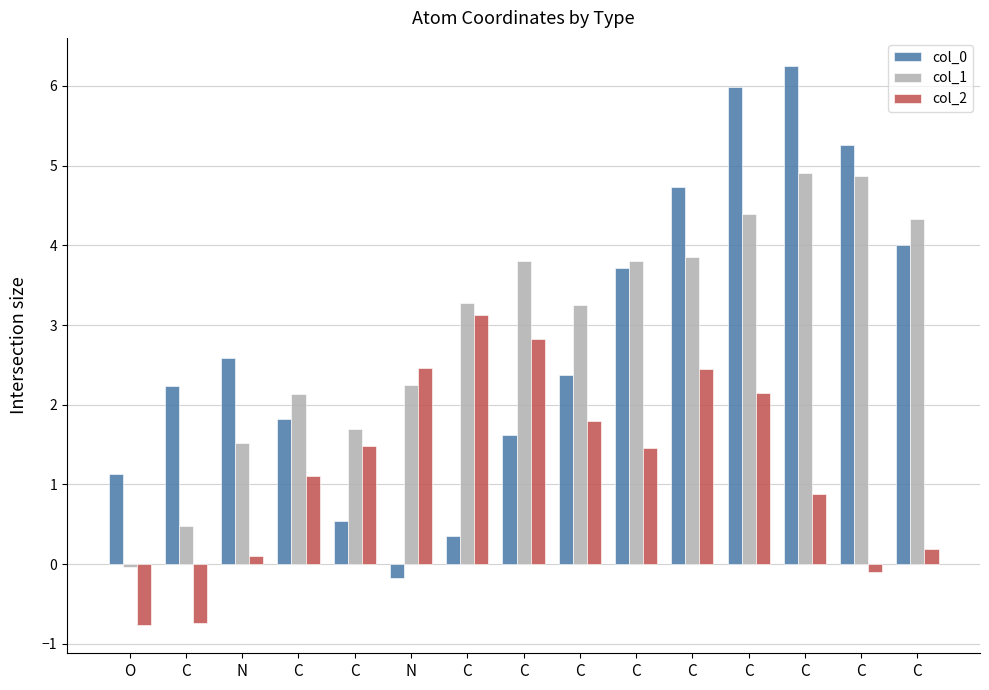

Reading left to right, extract all data points from this chart.

col_0: 1.1	2.2	2.6	1.8	0.5	-0.2	0.4	1.6	2.4	3.7	4.7	6.0	6.3	5.3	4.0
col_1: -0.0	0.5	1.5	2.1	1.7	2.3	3.3	3.8	3.2	3.8	3.9	4.4	4.9	4.9	4.3
col_2: -0.8	-0.7	0.1	1.1	1.5	2.5	3.1	2.8	1.8	1.5	2.4	2.2	0.9	-0.1	0.2